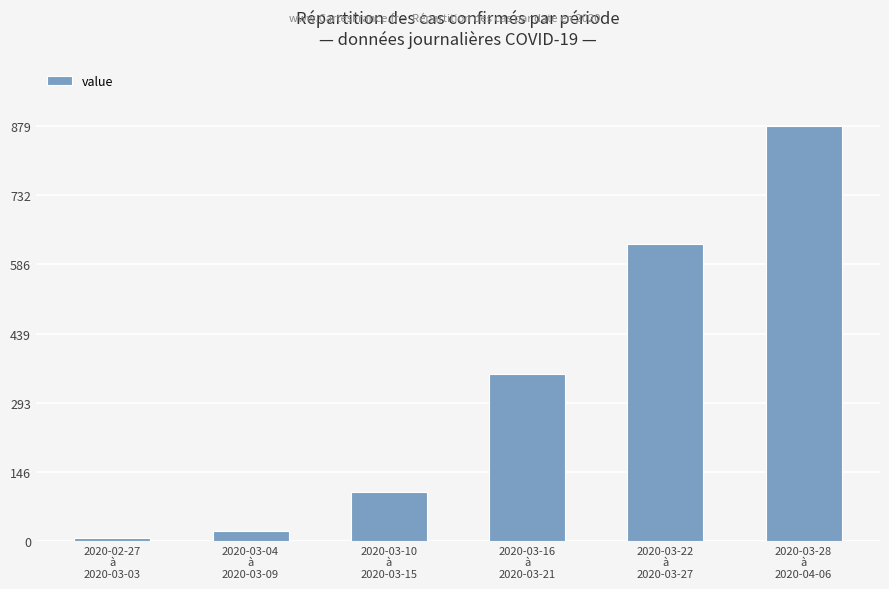

The value at 2020-03-16
à
2020-03-21 is 353. True or false?

True